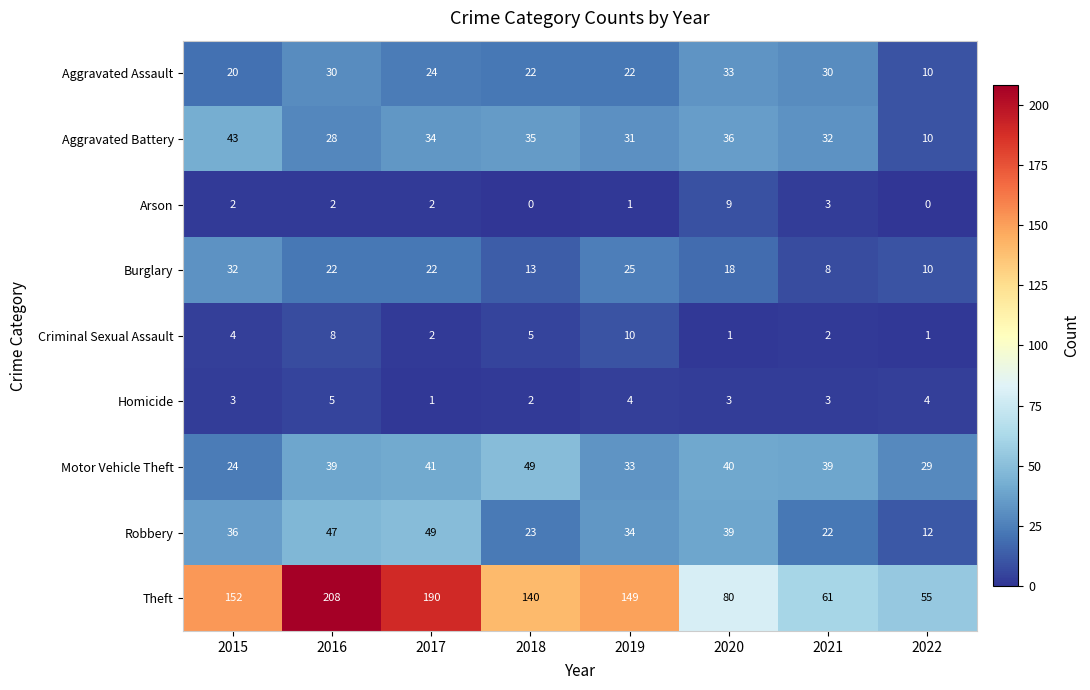

How many distinct data groups are displayed?

9